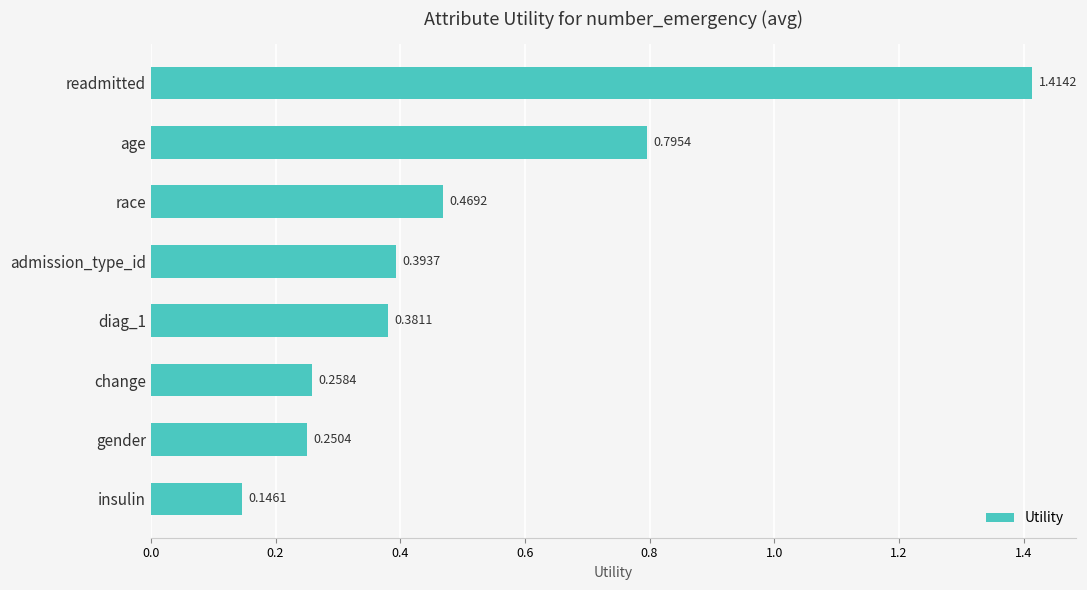

Does the chart contain any negative values?

No